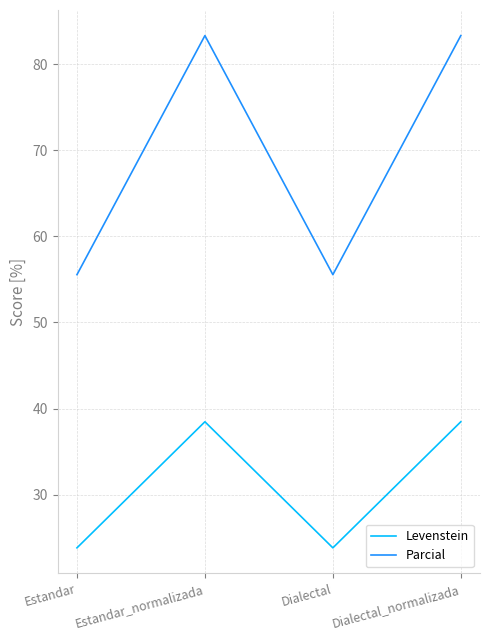

True or false: Parcial and Levenstein intersect in this chart.

False